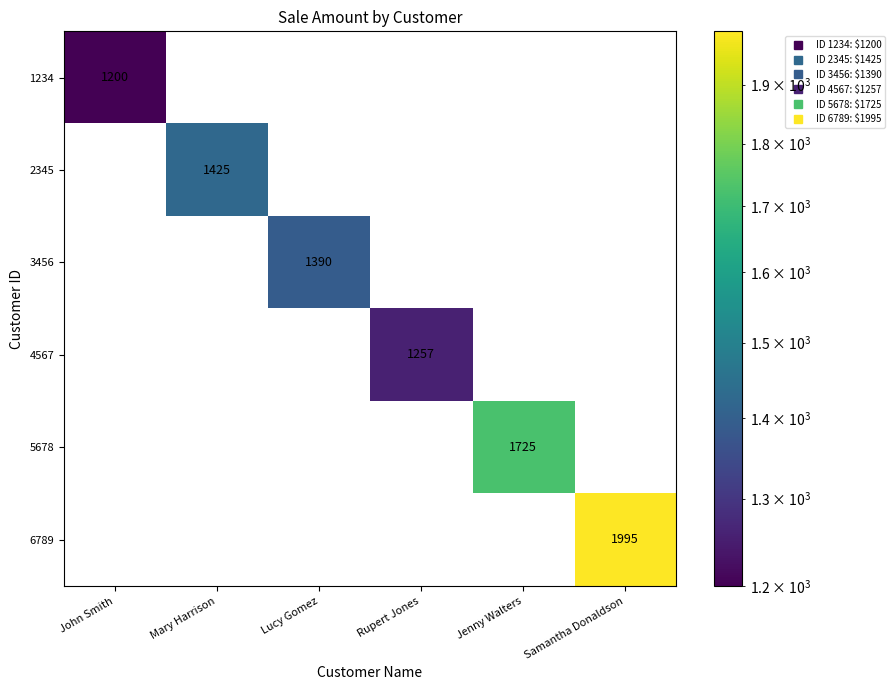

Which series changed the most between Mary Harrison and Samantha Donaldson?

6789